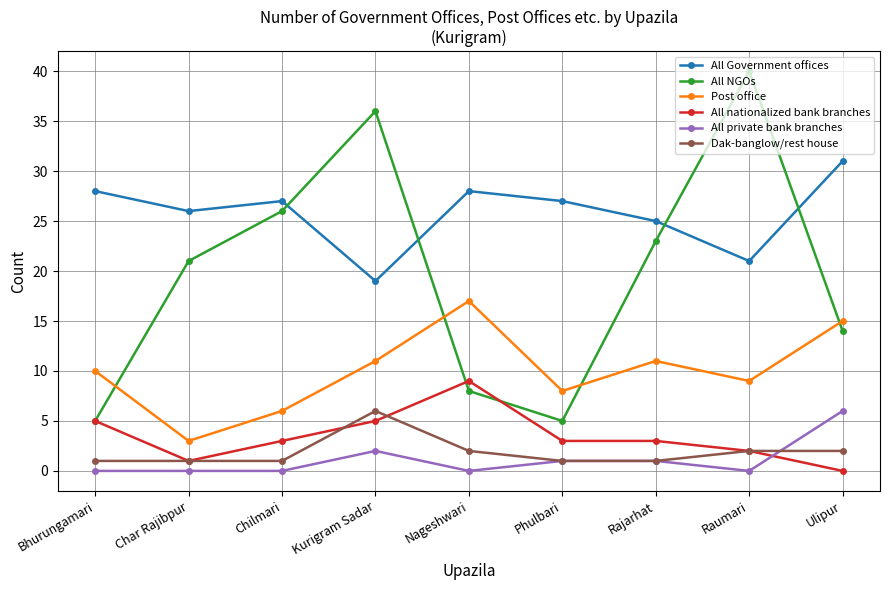

True or false: Dak-banglow/rest house and All Government offices intersect in this chart.

False